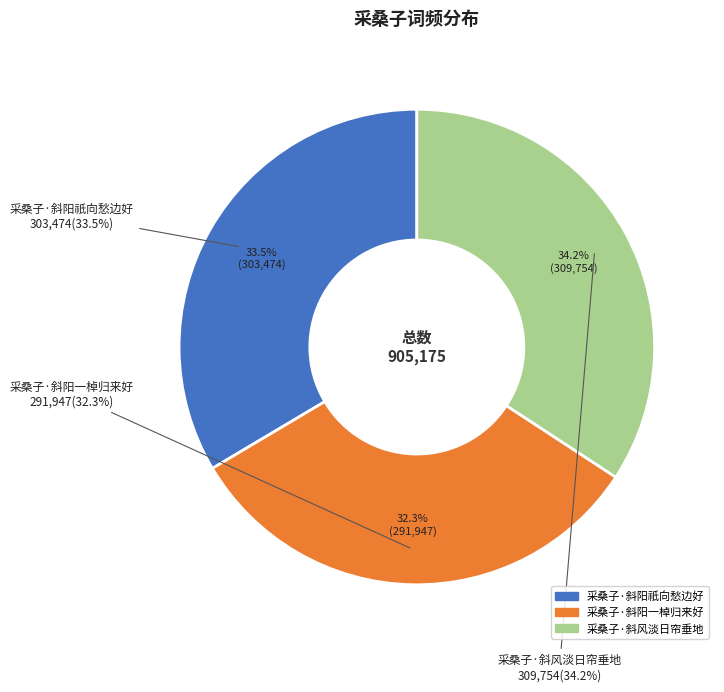

What is the change in value from 采桑子·斜阳祇向愁边好 to 采桑子·斜阳一棹归来好?

-11527